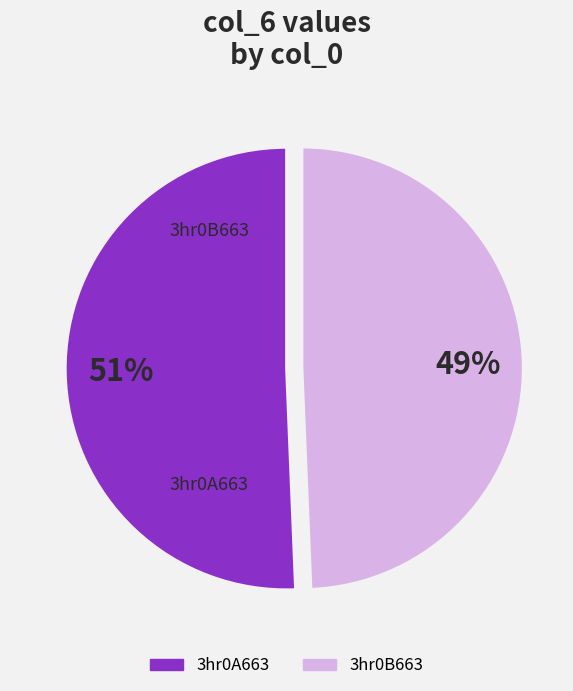

Between 3hr0B663 and 3hr0A663, which is larger?

3hr0A663